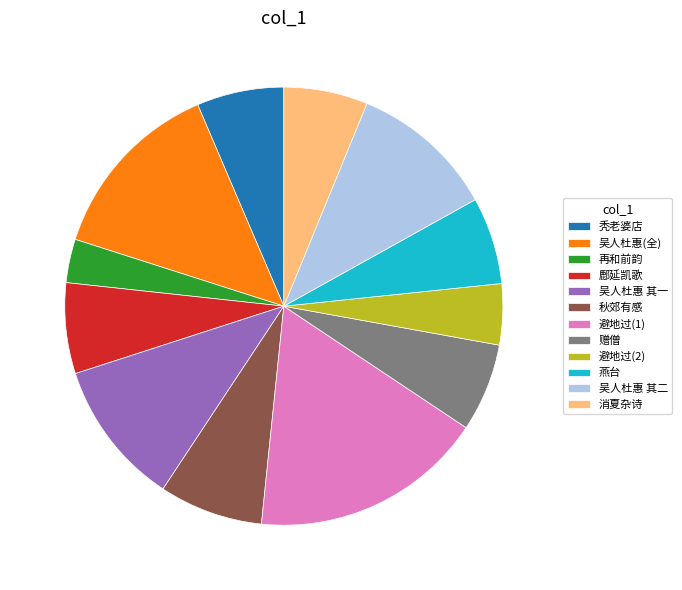

Which has a higher value, 避地过(1) or 避地过(2)?

避地过(1)